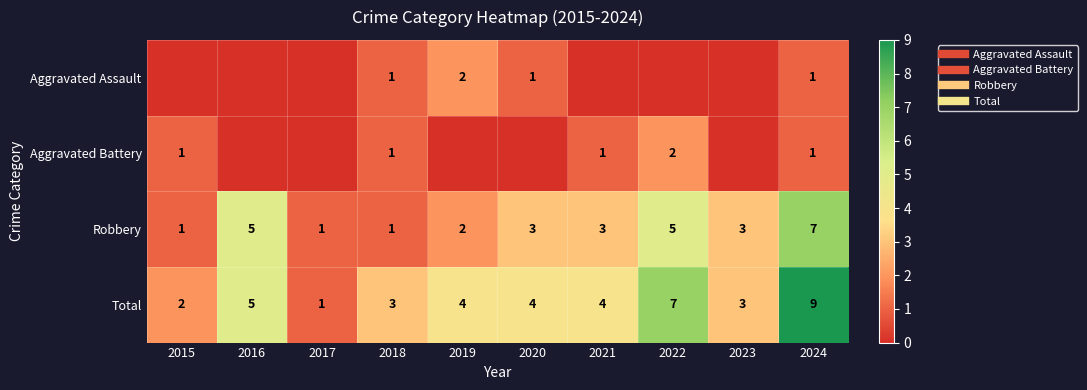

Where is Robbery nearest to the value 4?

2016